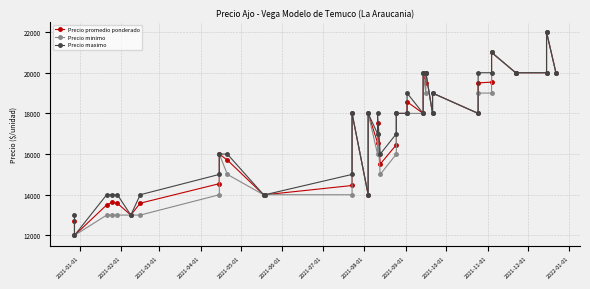

What are all the series names shown in the legend?

Precio promedio ponderado, Precio minimo, Precio maximo